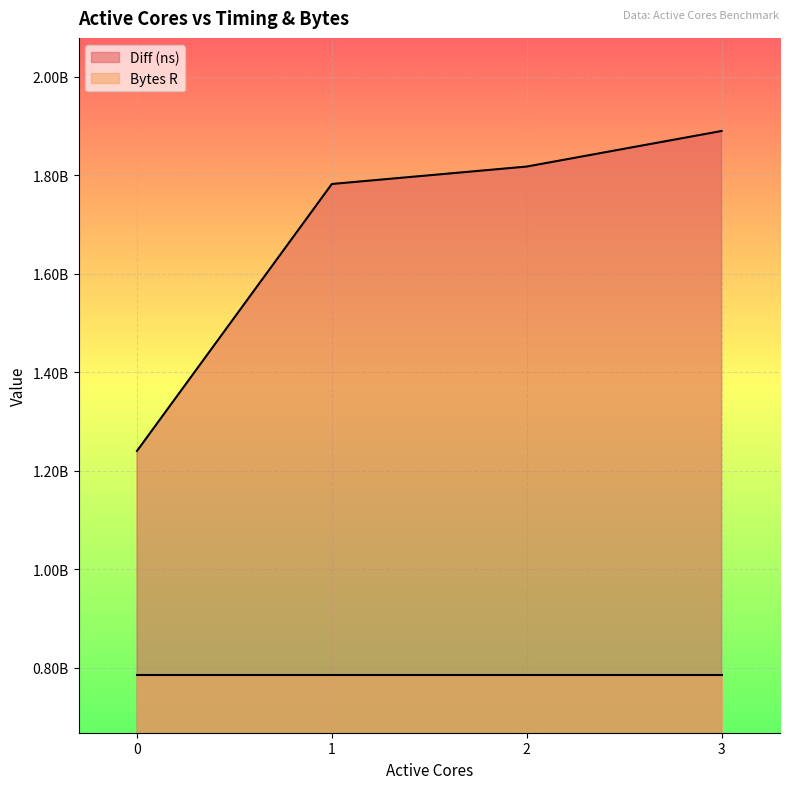

List the labels in order of value, largest first.

3, 2, 1, 0